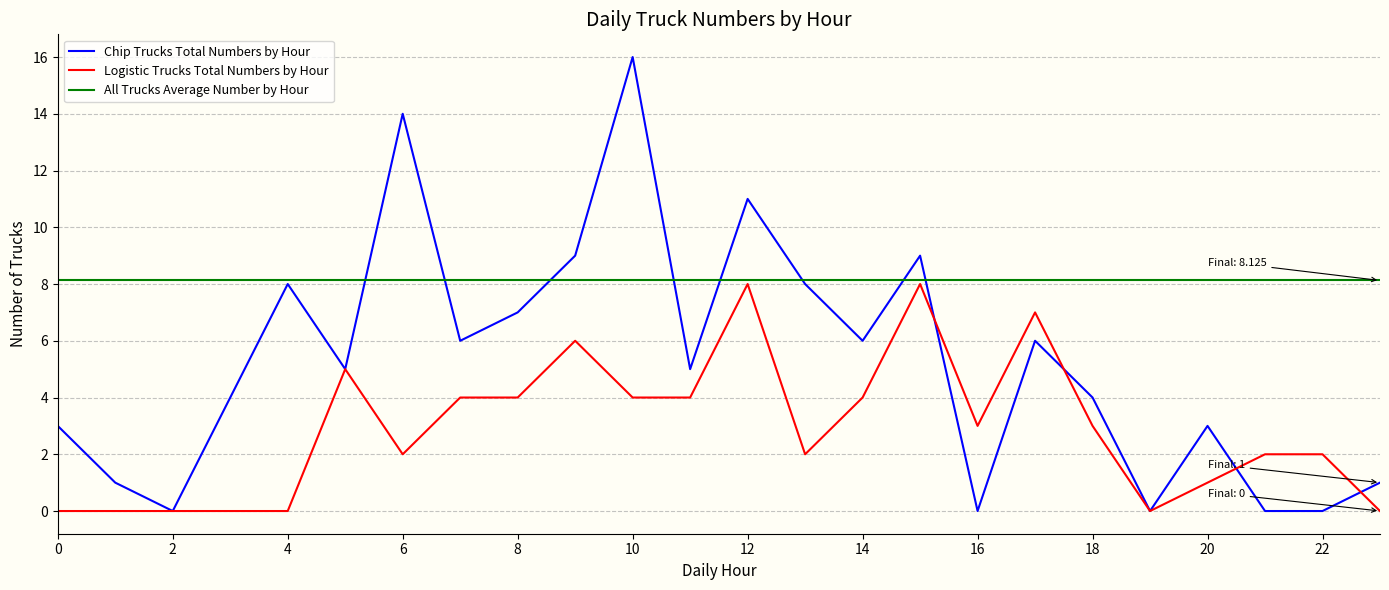

Which series has the widest spread of values?

Chip Trucks Total Numbers by Hour